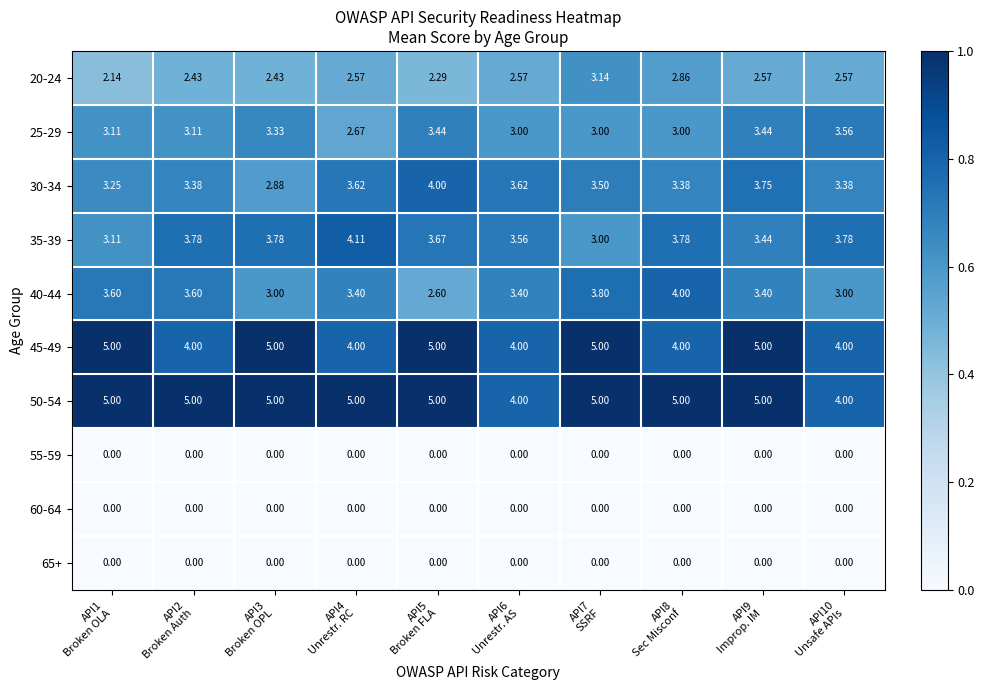

List the series in order of their peak value, highest first.

45-49, 50-54, 35-39, 30-34, 40-44, 25-29, 20-24, 55-59, 60-64, 65+